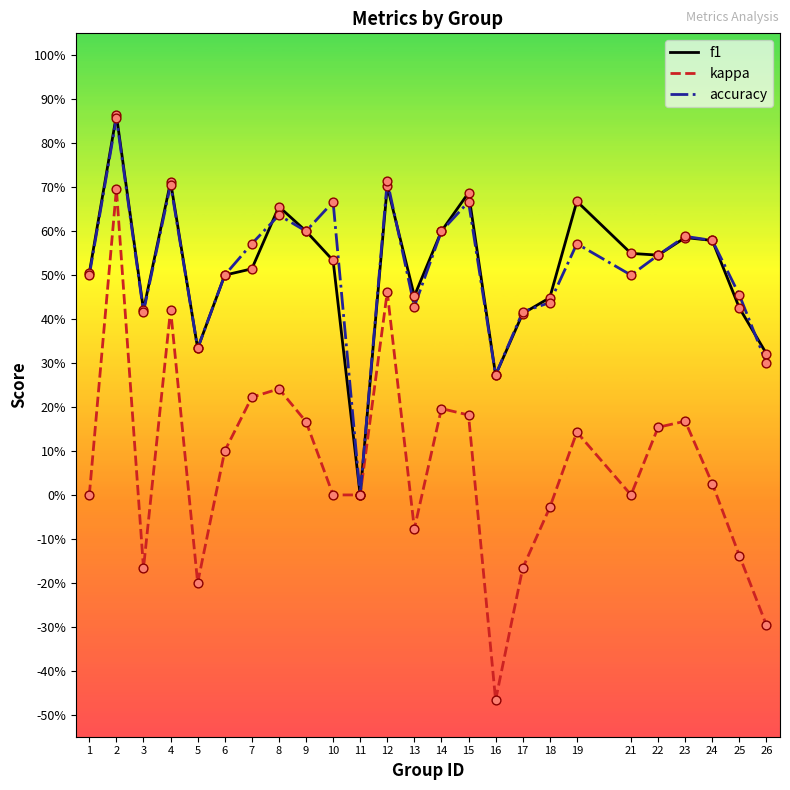

What are all the series names shown in the legend?

f1, kappa, accuracy